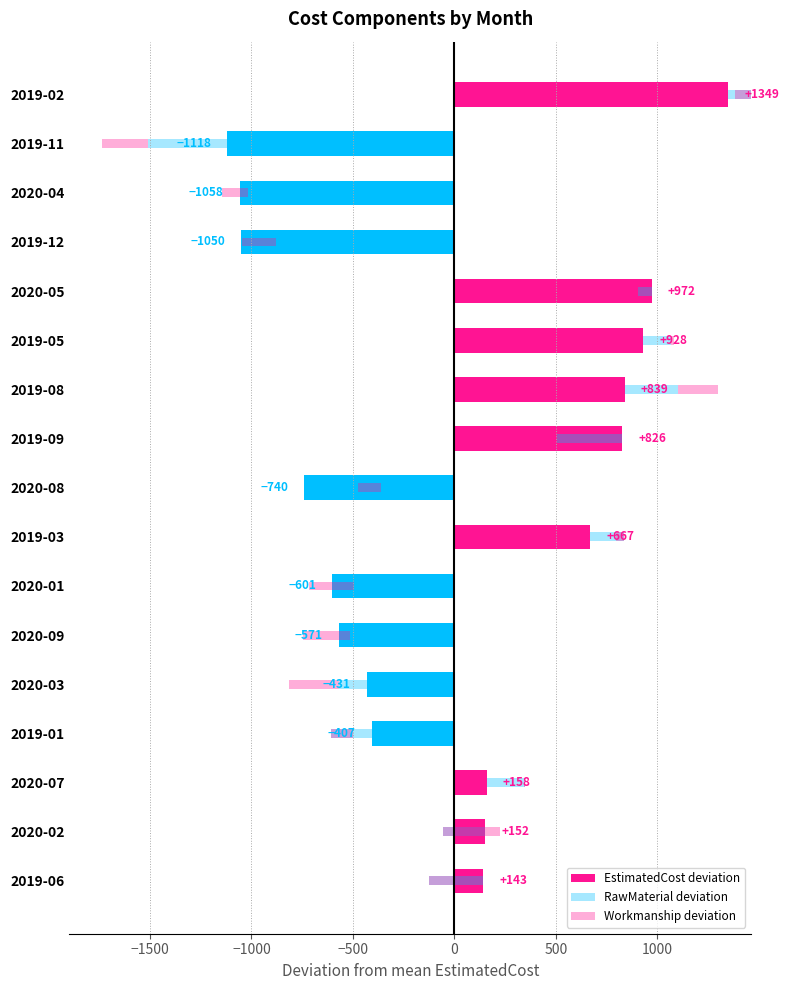

What is the difference between the second highest and minimum values in the EstimatedCost deviation series?

2090.0